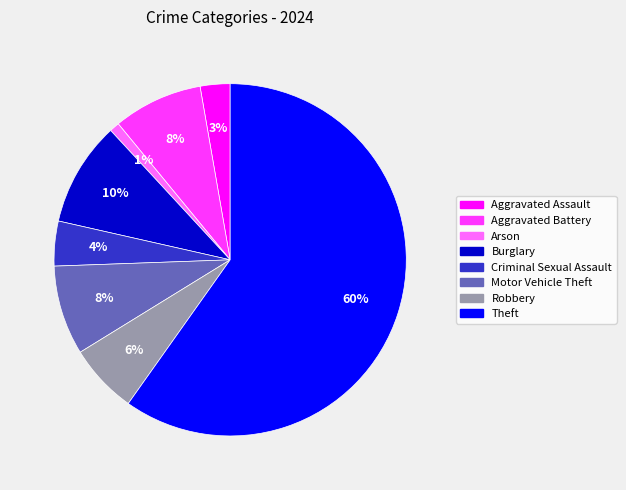

Which slice is the largest?

Theft